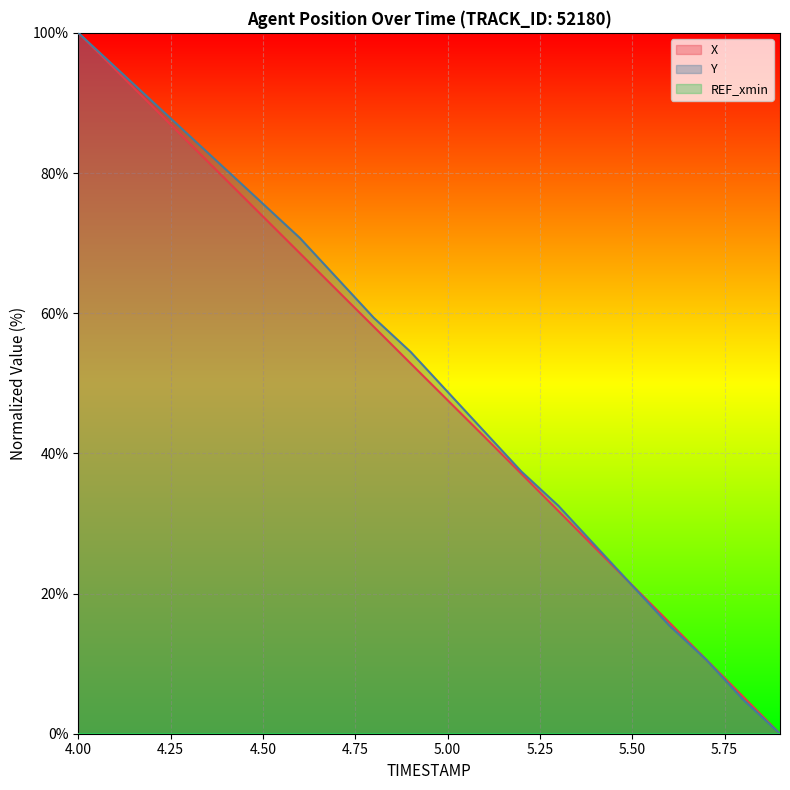

How many lines are shown in the chart?

3